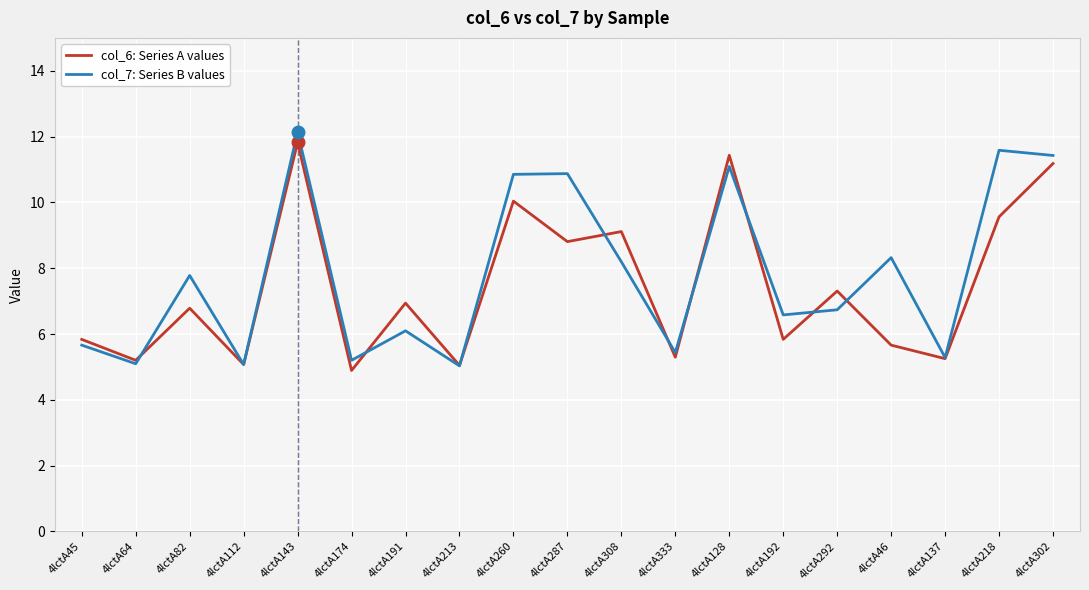

What is the difference between the highest and lowest values at 4lctA260?

0.8